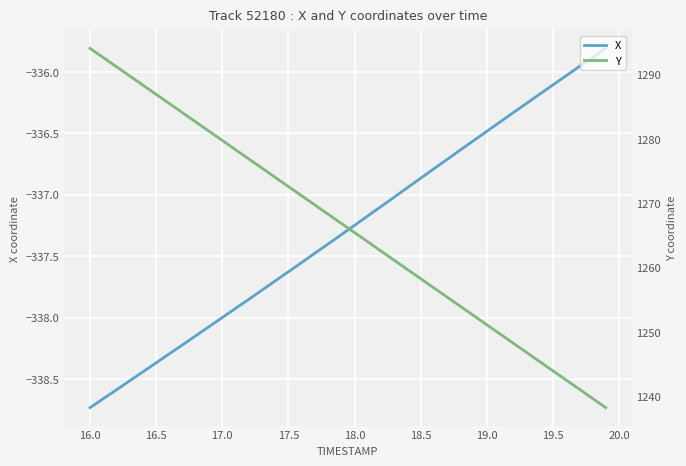

Which category has the lowest value in the X series?

16.0